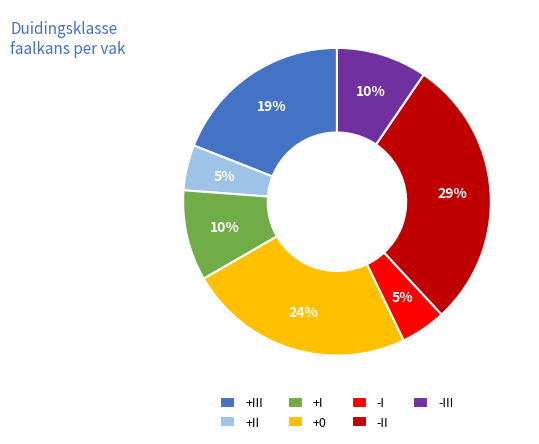

Is there a majority slice in this chart?

No